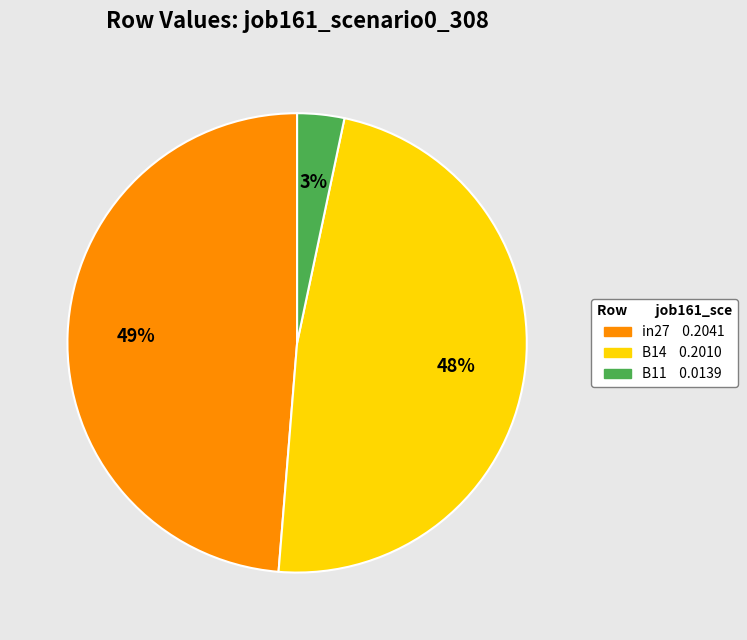

Do B11 0.0139 and B14 0.2010 together represent more than half of the pie?

Yes